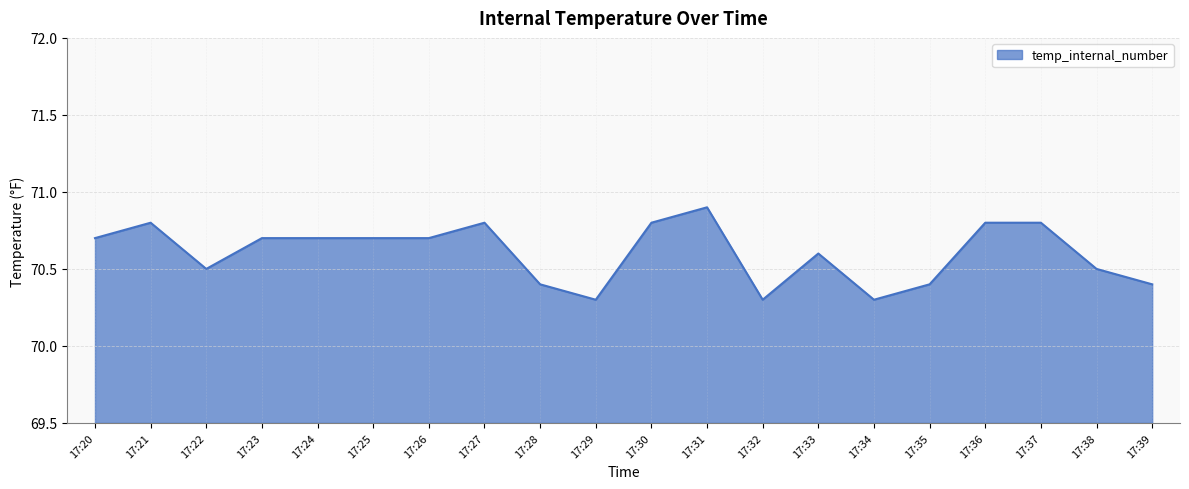

What is the smallest value displayed?

70.3